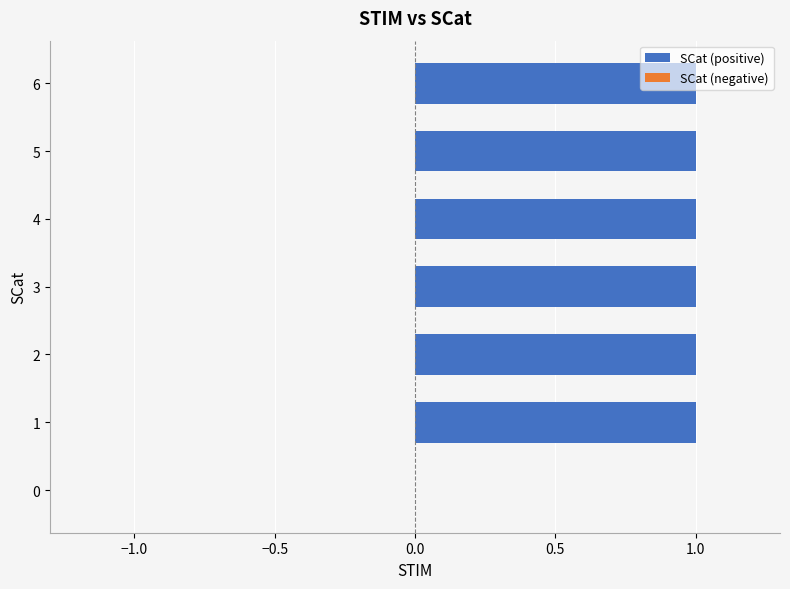

The chart shows a value of 1 at 4. True or false?

True